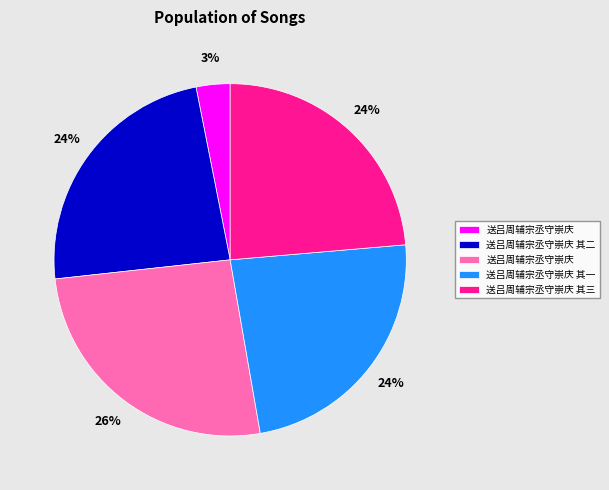

Is there any slice that represents more than half of the pie?

No